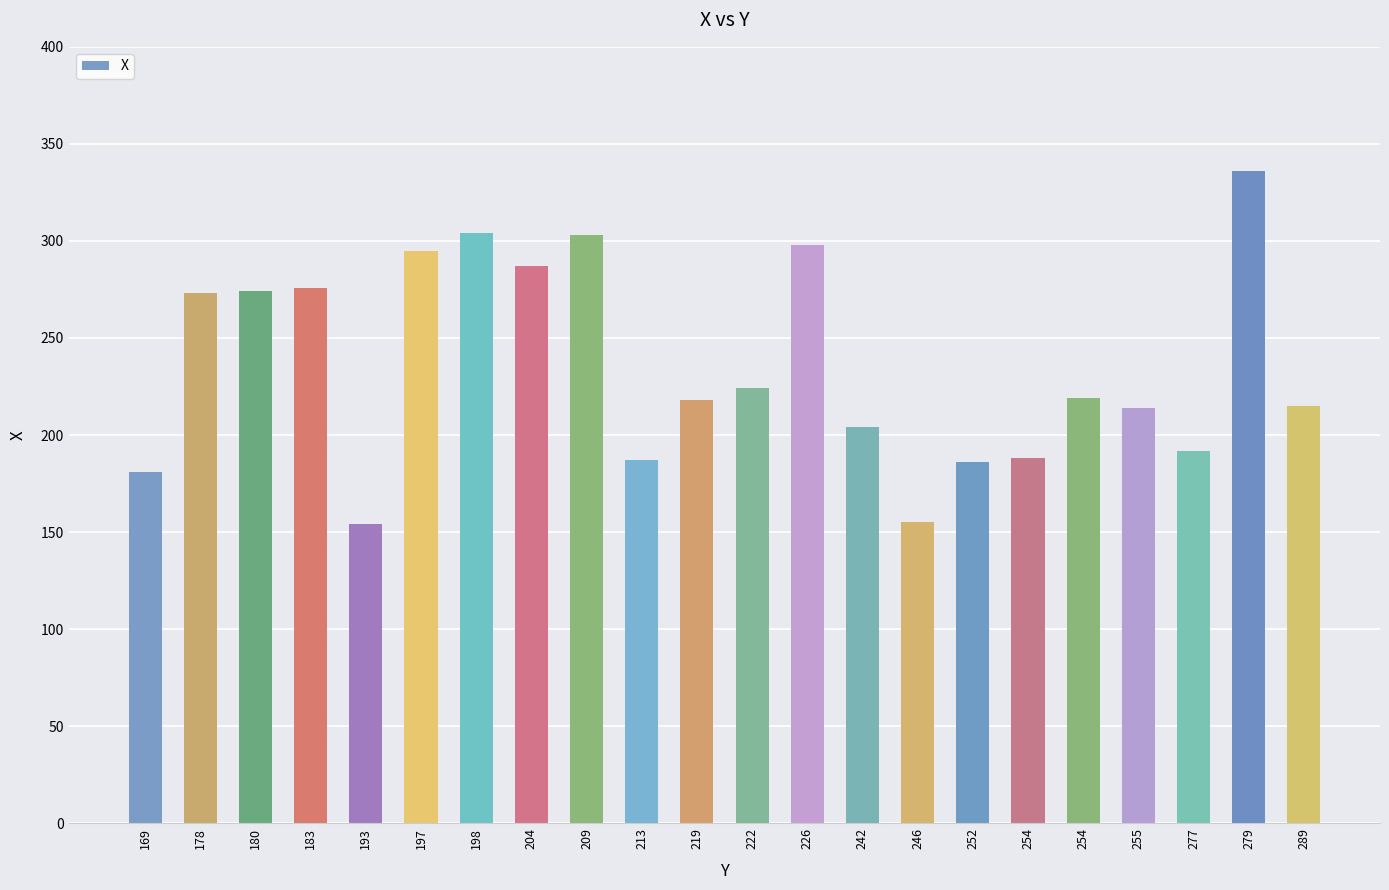

List the labels in order of value, smallest first.

193, 246, 169, 252, 213, 254, 277, 242, 255, 289, 219, 254, 222, 178, 180, 183, 204, 197, 226, 209, 198, 279